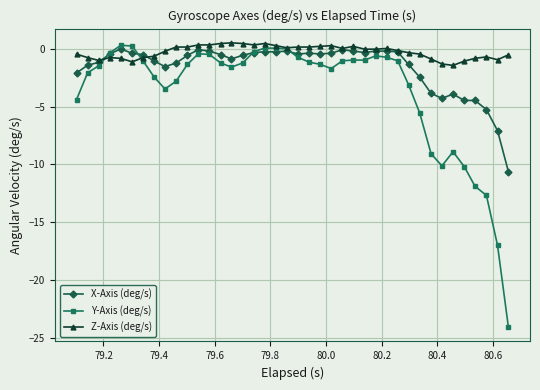

List the series in order of their overall mean, lowest first.

Y-Axis (deg/s), X-Axis (deg/s), Z-Axis (deg/s)